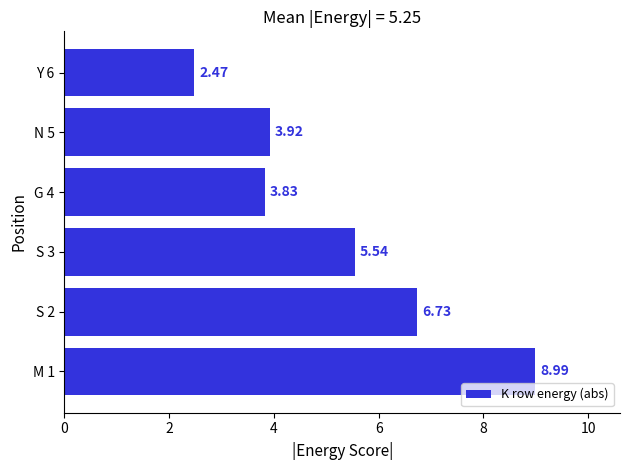

List the labels in order of value, largest first.

M 1, S 2, S 3, N 5, G 4, Y 6